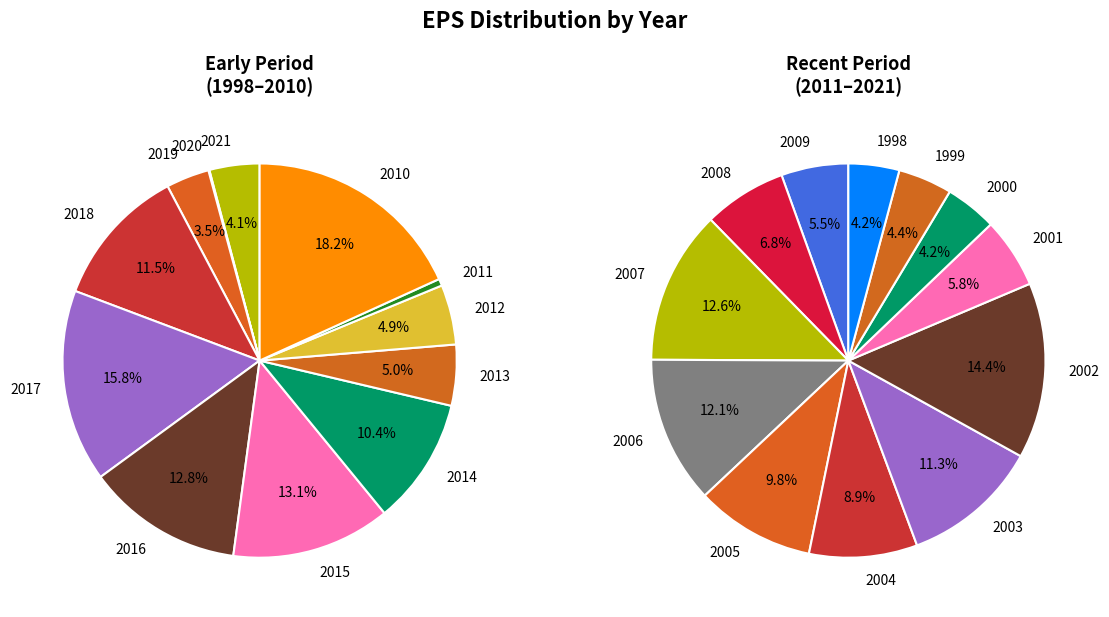

True or false: 1998 accounts for 18% of the total.

False